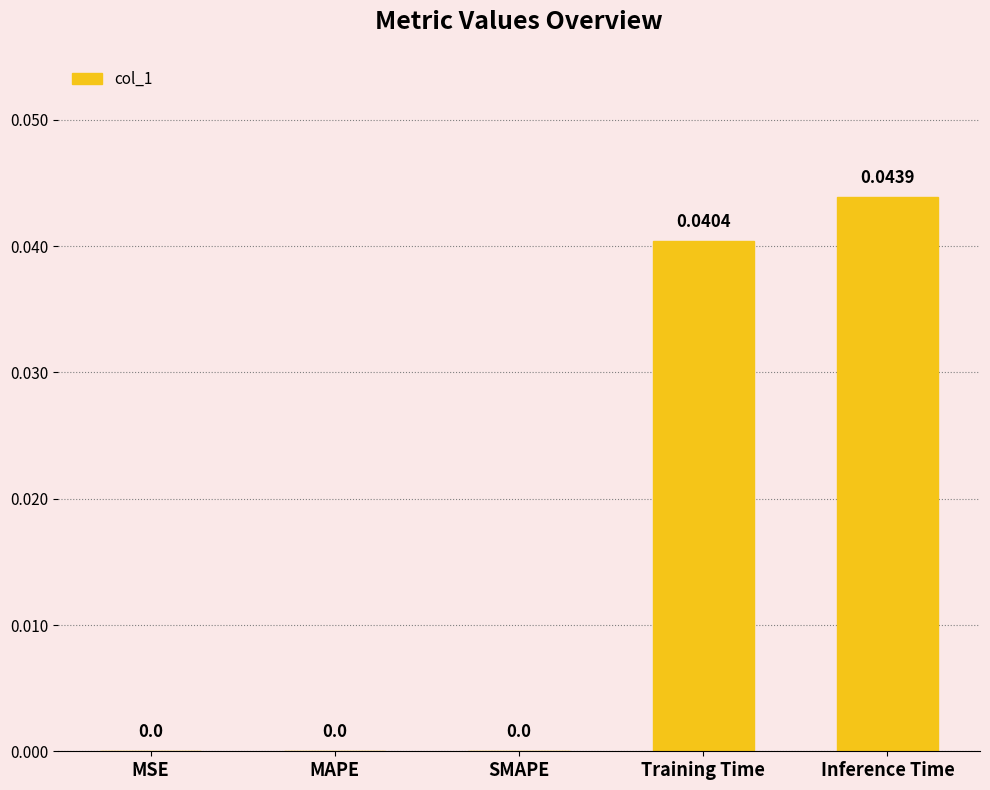

Which category has the highest value across all series?

Inference Time